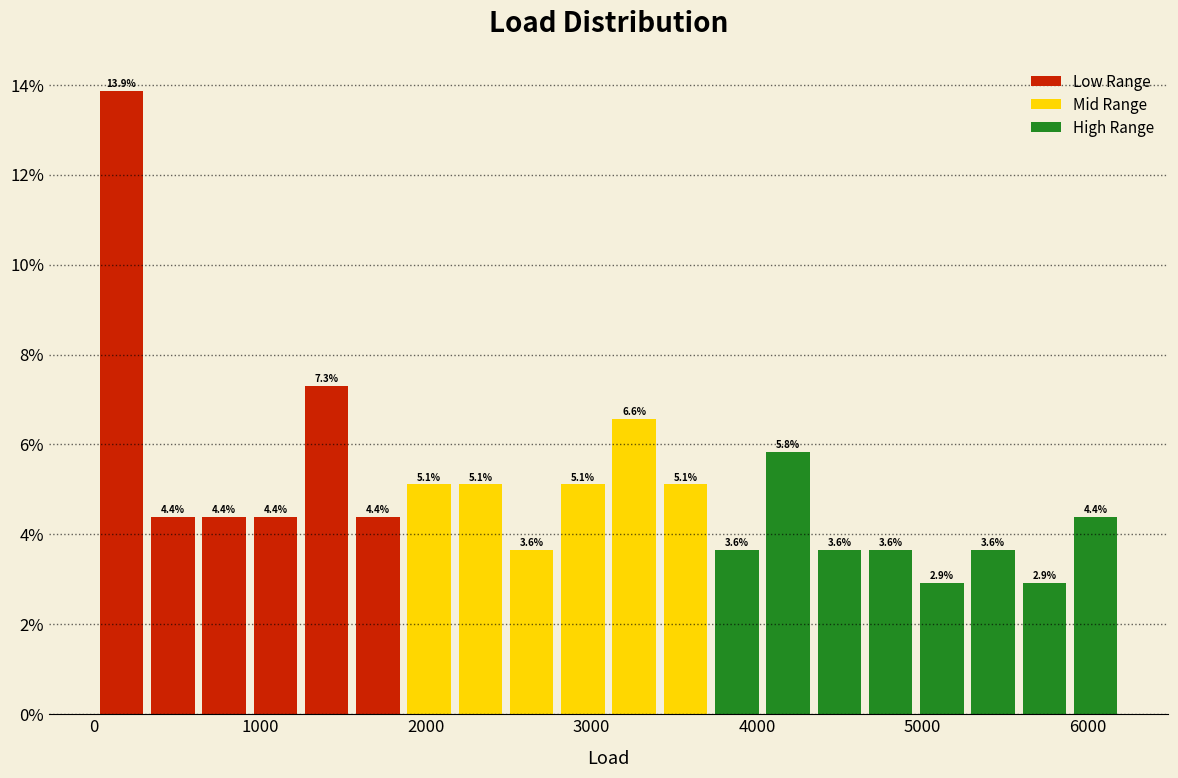

Around what value on the x-axis is the tallest bar? Give the approximate position of its centre, as read against the axis.

200